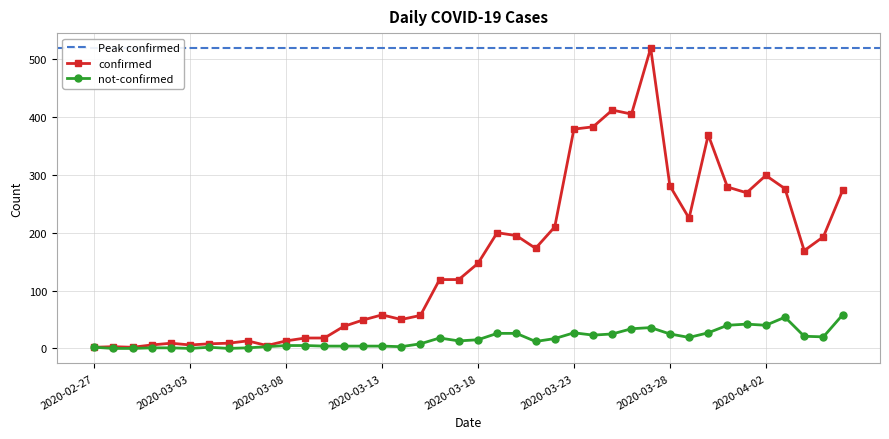

At which label is confirmed closest to 260?

2020-04-01